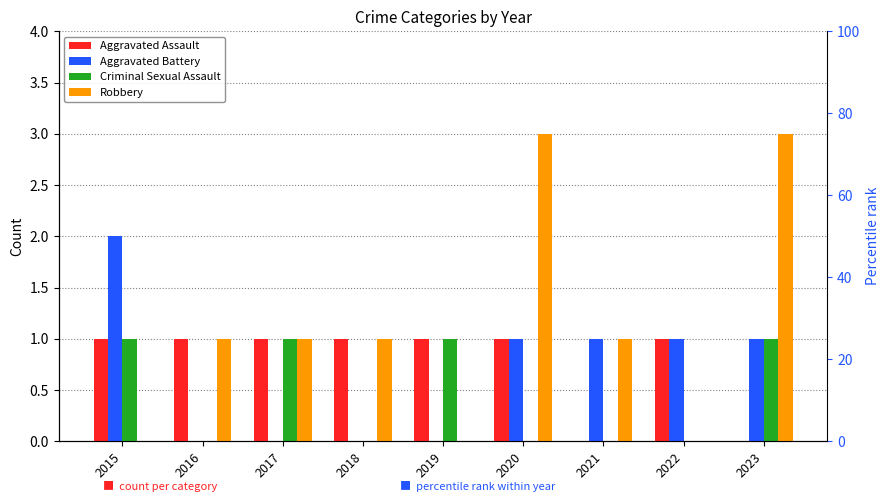

Reading left to right, transcribe all the data shown in this chart.

Aggravated Assault: 1	1	1	1	1	1	0	1	0
Aggravated Battery: 2	0	0	0	0	1	1	1	1
Criminal Sexual Assault: 1	0	1	0	1	0	0	0	1
Robbery: 0	1	1	1	0	3	1	0	3